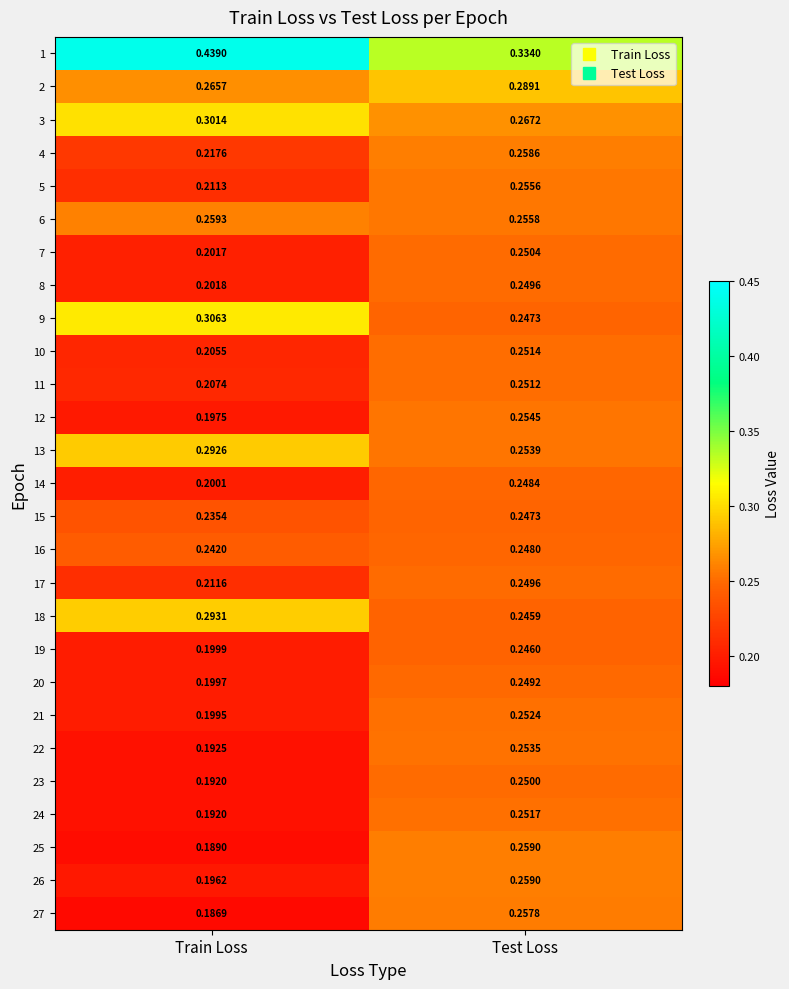

At how many categories does at least one series exceed 0?

2